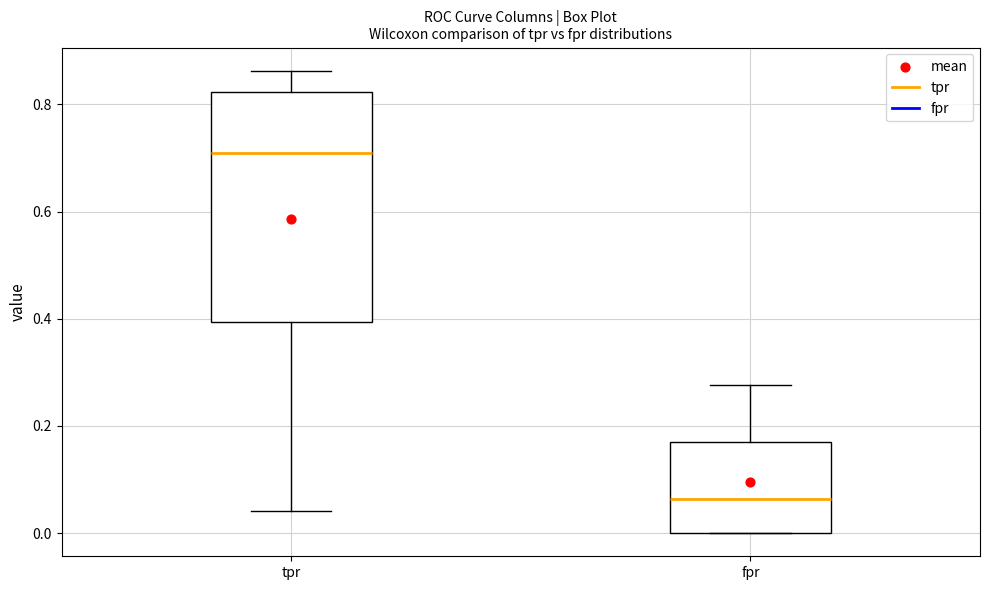

Reading left to right, read every box against the y-axis: the position of its median line, the range the box covers, and the ends of its whiskers. The values are not printed on the chart, so give them approximately, as read against the axis.

tpr: median 0.70, box 0.40 to 0.82, whiskers 0.04 to 0.86
fpr: median 0.06, box 0.00 to 0.18, whiskers 0.00 to 0.28